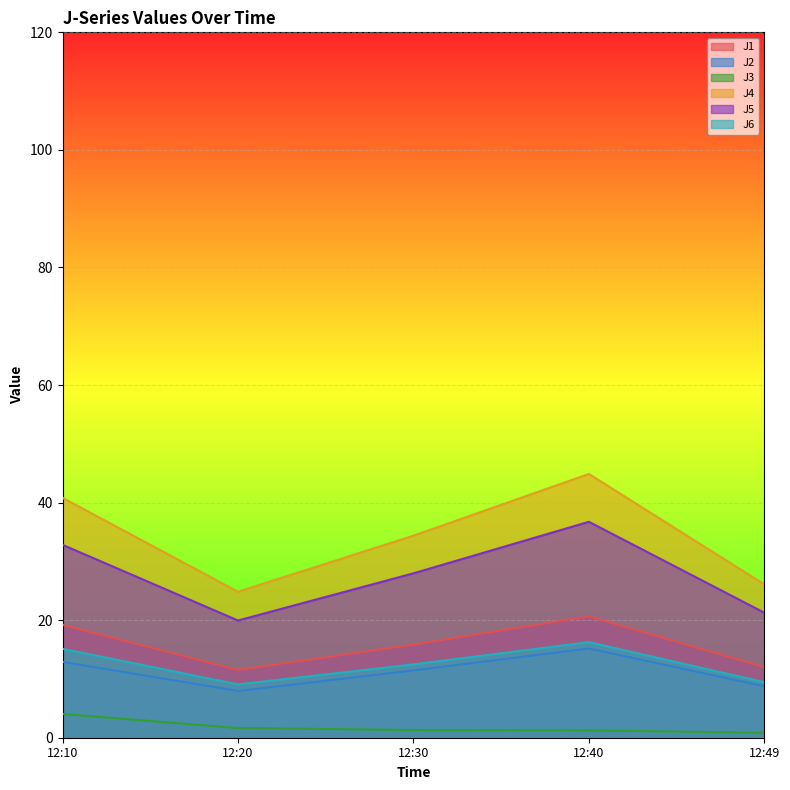

What is the difference between the second highest and minimum values in the J1 series?

7.7